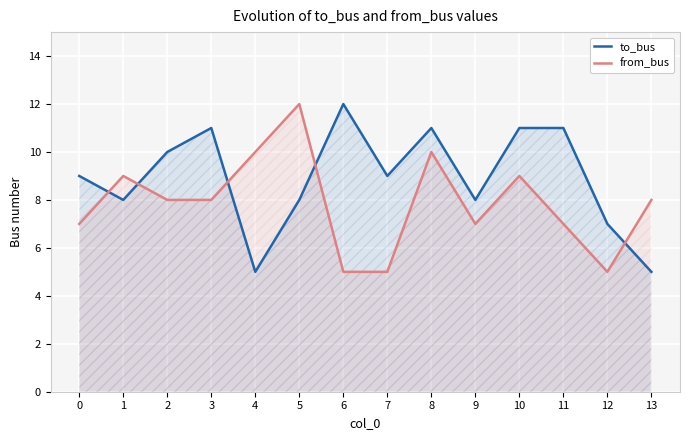

The from_bus series shows 2 at 5. True or false?

False